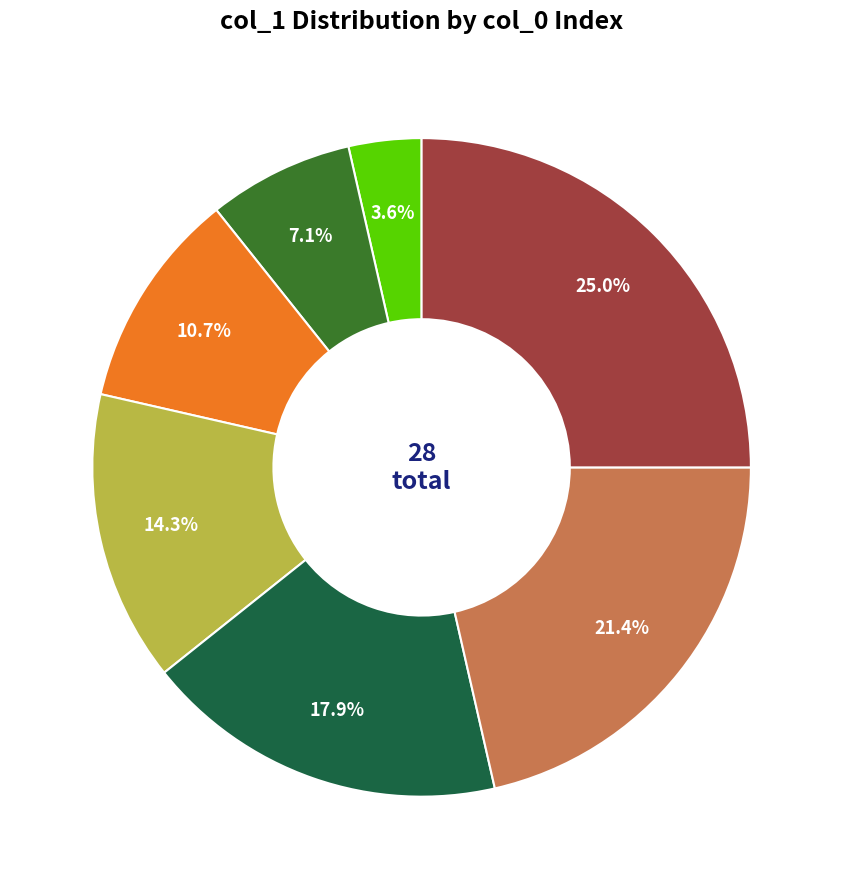

Is there any slice that represents more than half of the pie?

No